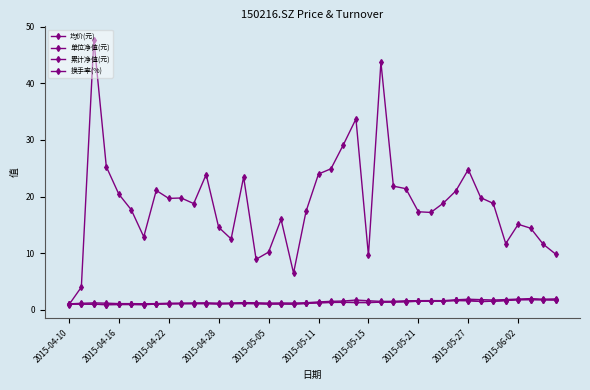

Does the chart have visible grid lines?

No